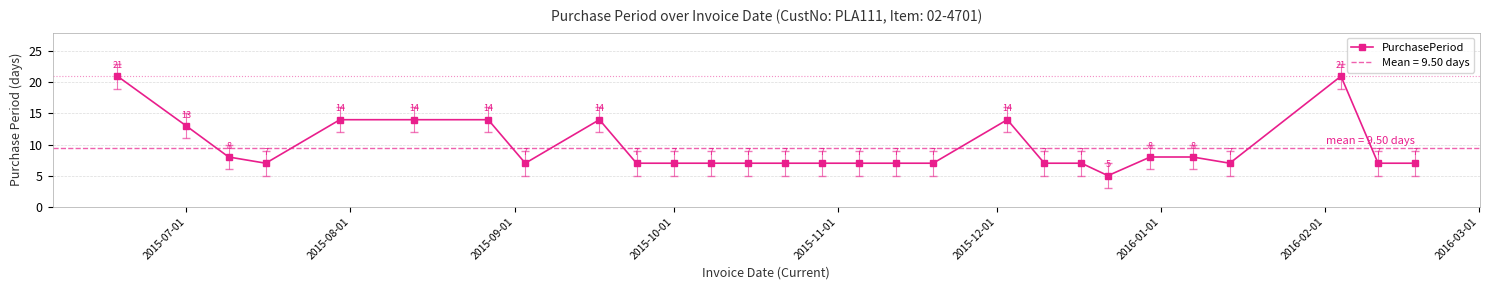

How many data points are less than 7?

1